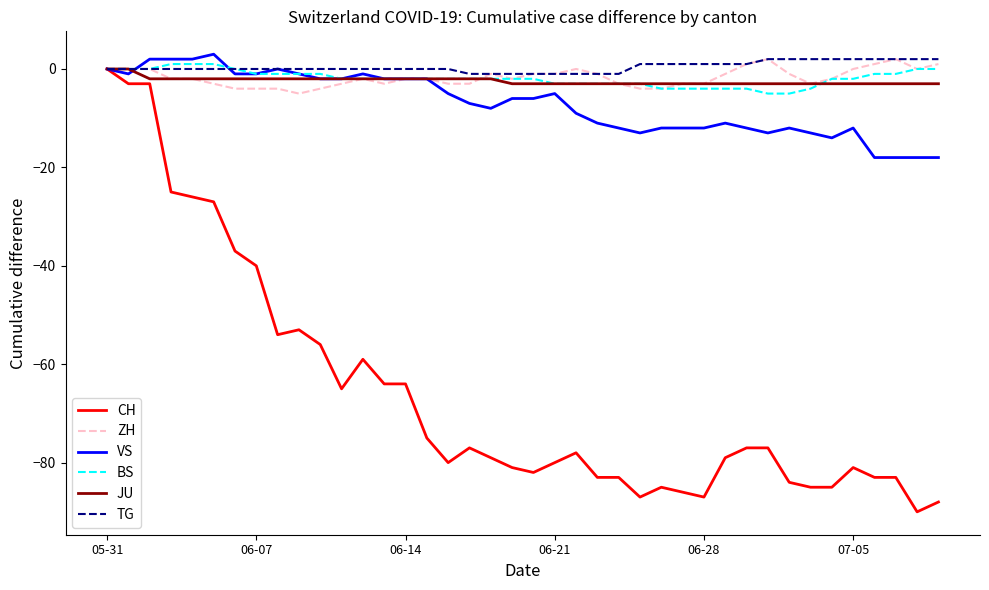

Count the number of data series in this chart.

6